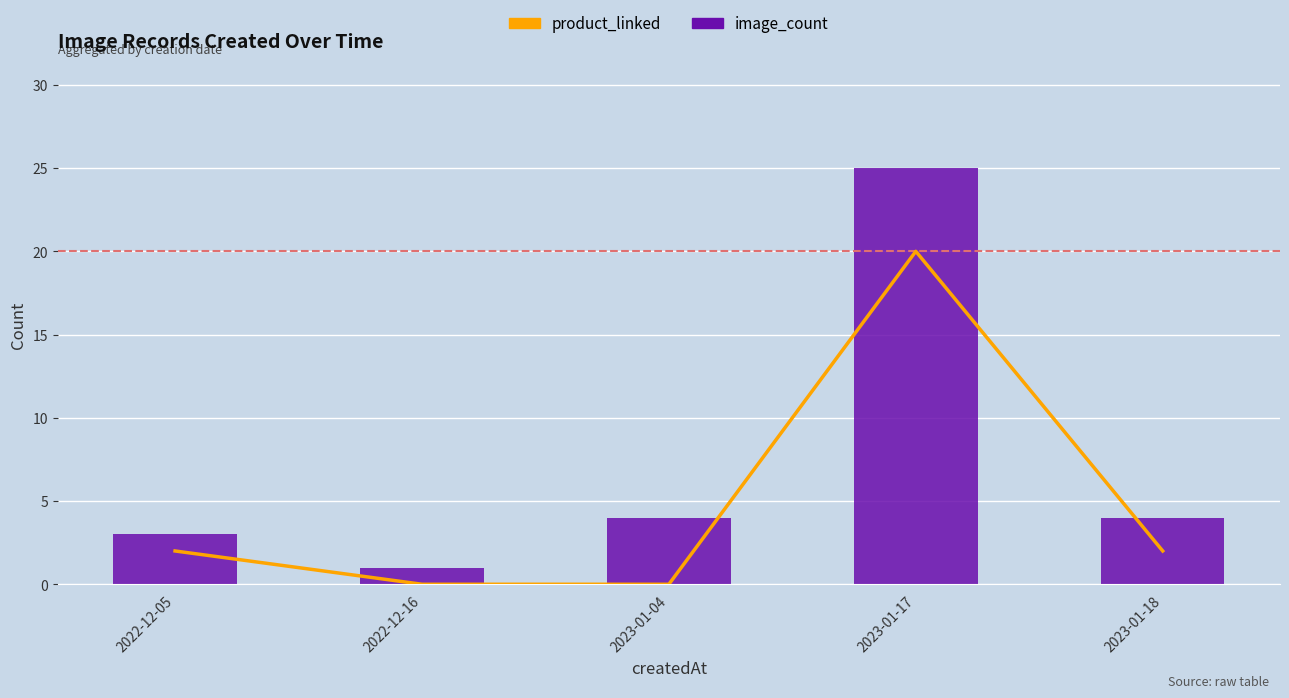

Reading left to right, extract all data points from this chart.

product_linked: 2022-12-05=2	2022-12-16=0	2023-01-04=0	2023-01-17=20	2023-01-18=2
image_count: 2022-12-05=3	2022-12-16=1	2023-01-04=4	2023-01-17=25	2023-01-18=4